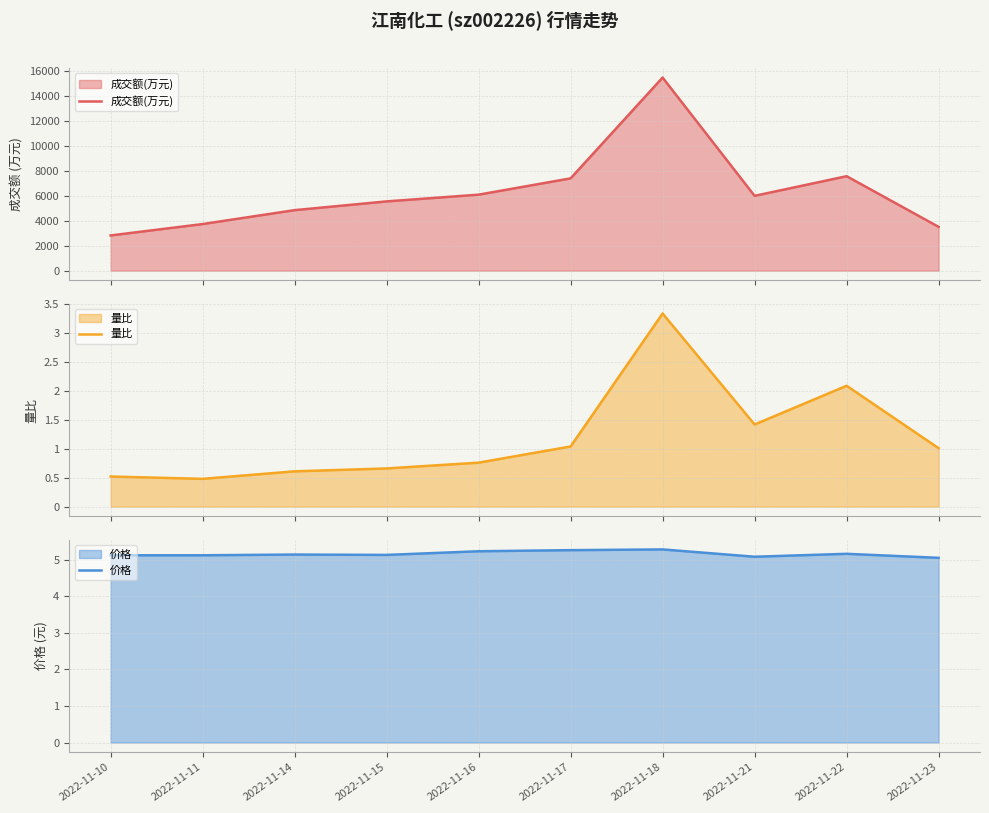

How many lines are shown in the chart?

3